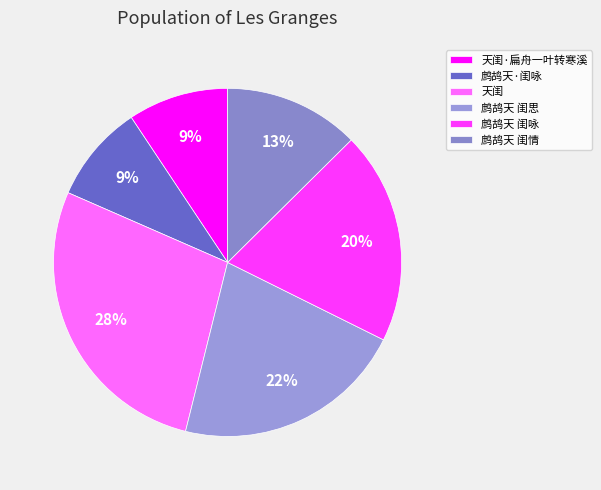

Which has a higher value, 天闺 or 鹧鸪天 闺情?

天闺